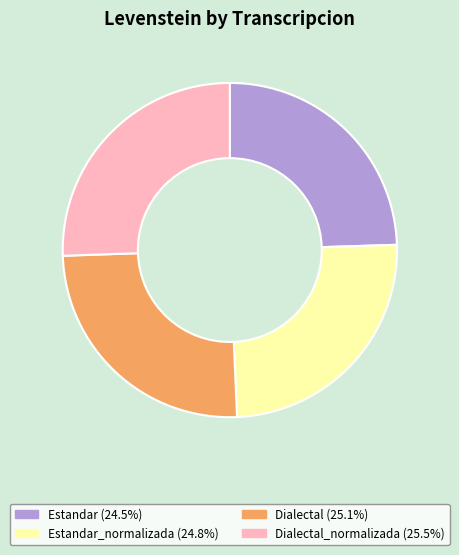

Is there a majority slice in this chart?

No